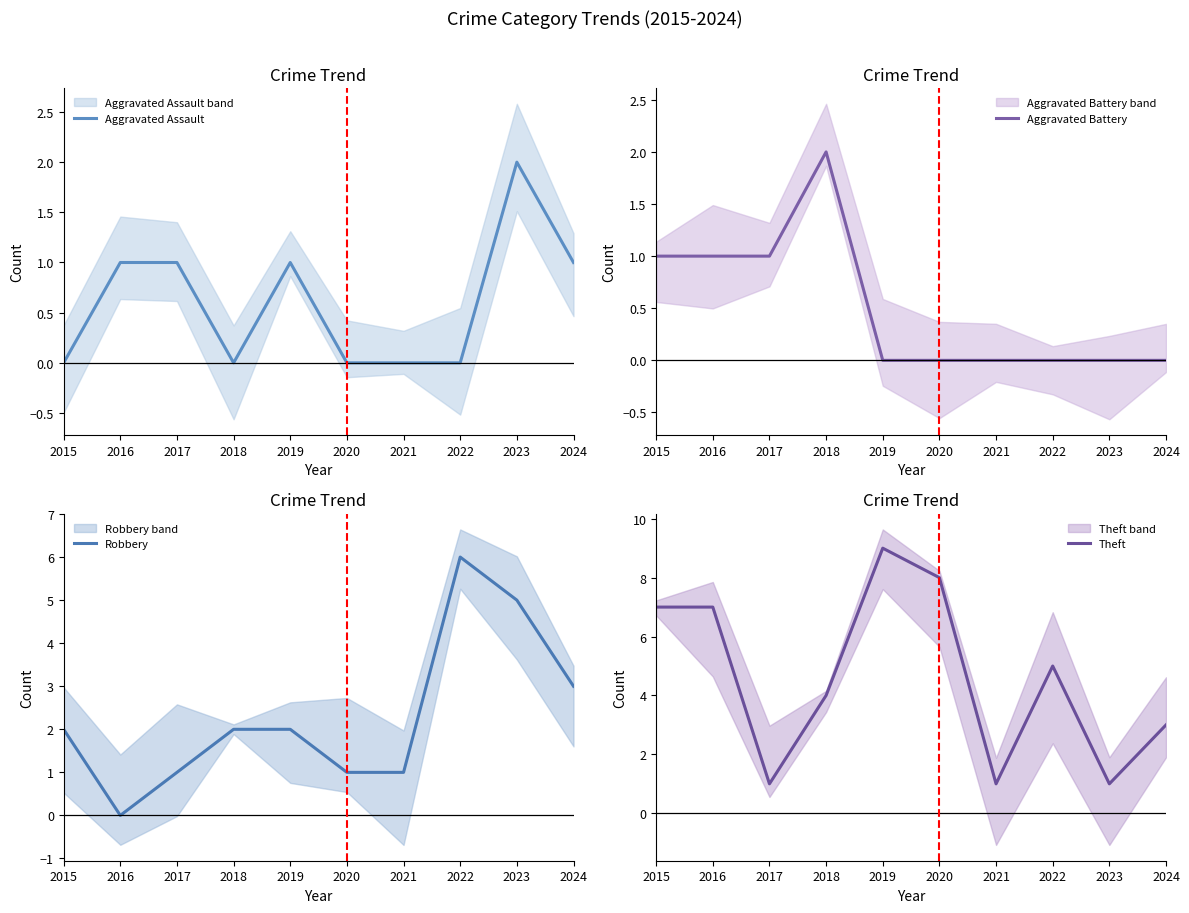

Between 2017 and 2024, which series saw the biggest shift?

Robbery